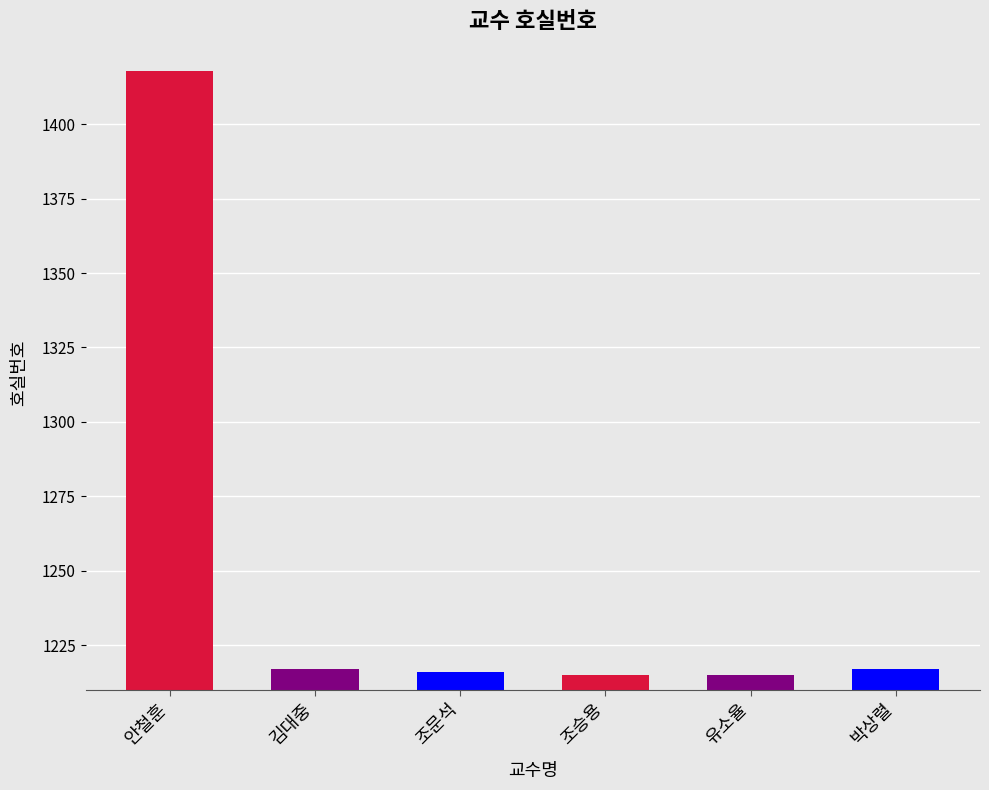

What is the change in value from 조문석 to 유소율?

-1